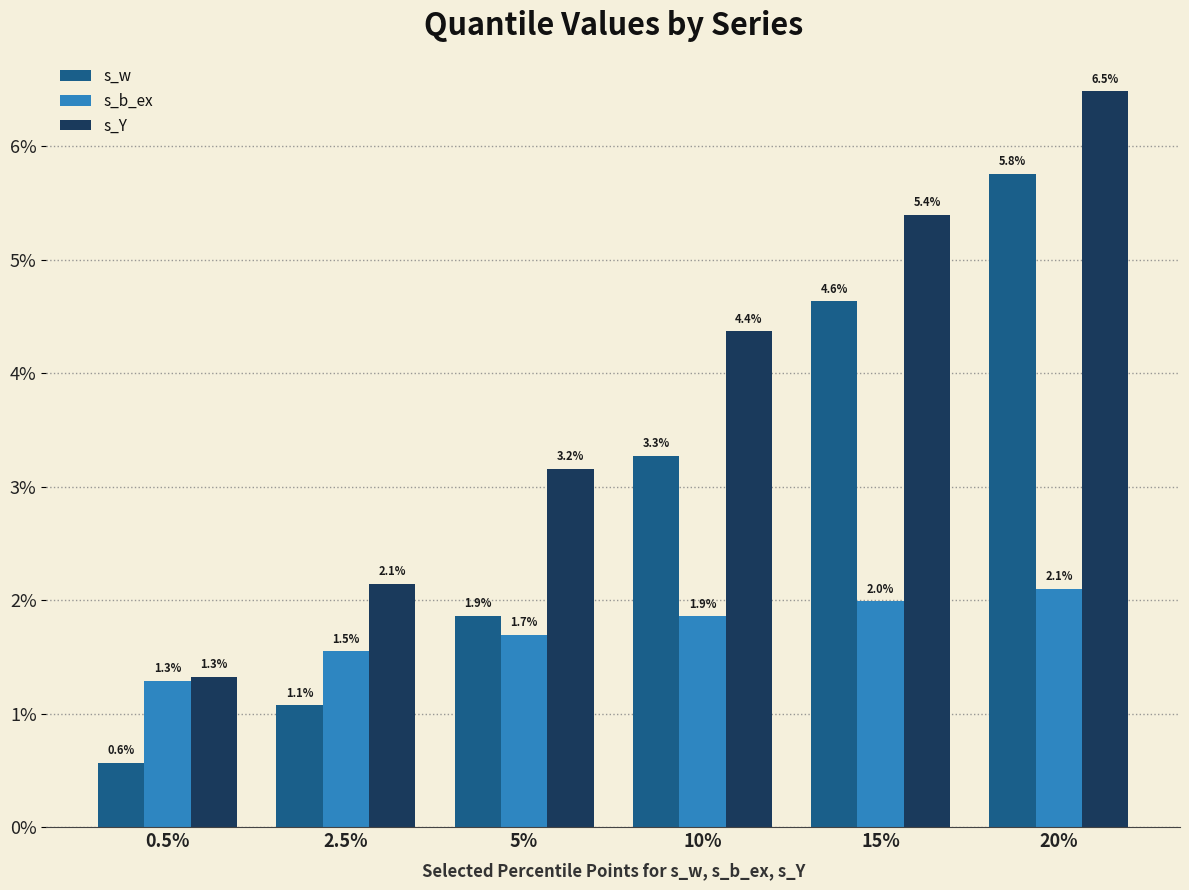

Does the chart contain stacked bars?

No